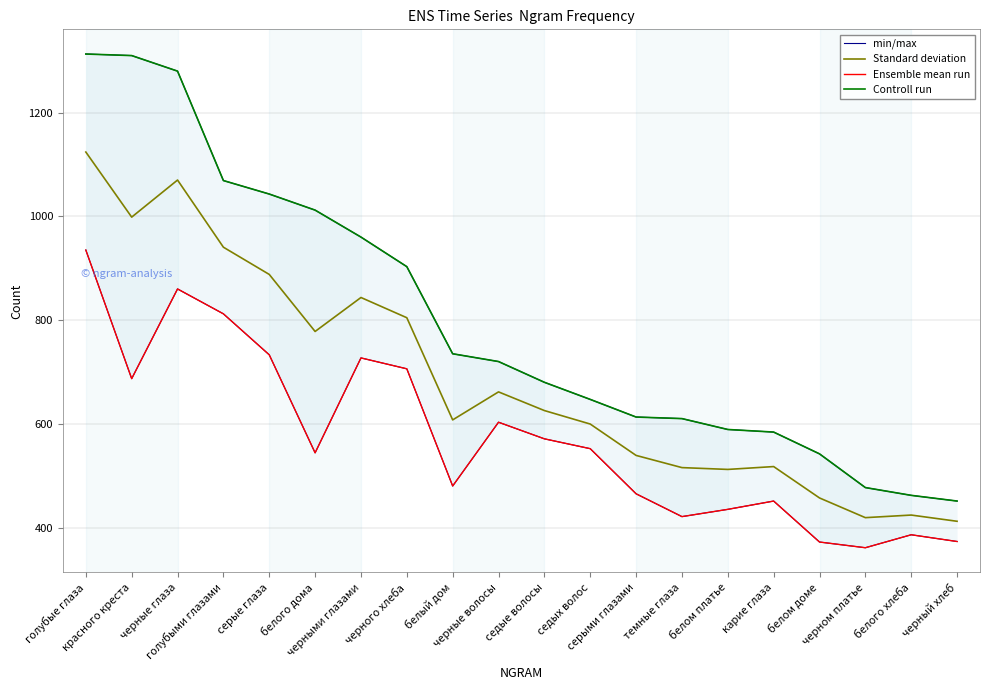

Reading left to right, what are all the values shown in this chart?

min/max: 1313.0	1310.0	1280.0	1069.0	1043.0	1012.0	960.0	903.0	735.0	720.0	680.0	647.0	613.0	610.0	589.0	584.0	542.0	477.0	462.0	451.0
Standard deviation: 1124.0	998.5	1070.0	940.5	888.0	778.0	843.5	804.5	607.5	661.5	625.5	599.5	539.0	515.5	512.0	517.5	457.0	419.0	424.0	412.0
Ensemble mean run: 935.0	687.0	860.0	812.0	733.0	544.0	727.0	706.0	480.0	603.0	571.0	552.0	465.0	421.0	435.0	451.0	372.0	361.0	386.0	373.0
Controll run: 1313.0	1310.0	1280.0	1069.0	1043.0	1012.0	960.0	903.0	735.0	720.0	680.0	647.0	613.0	610.0	589.0	584.0	542.0	477.0	462.0	451.0